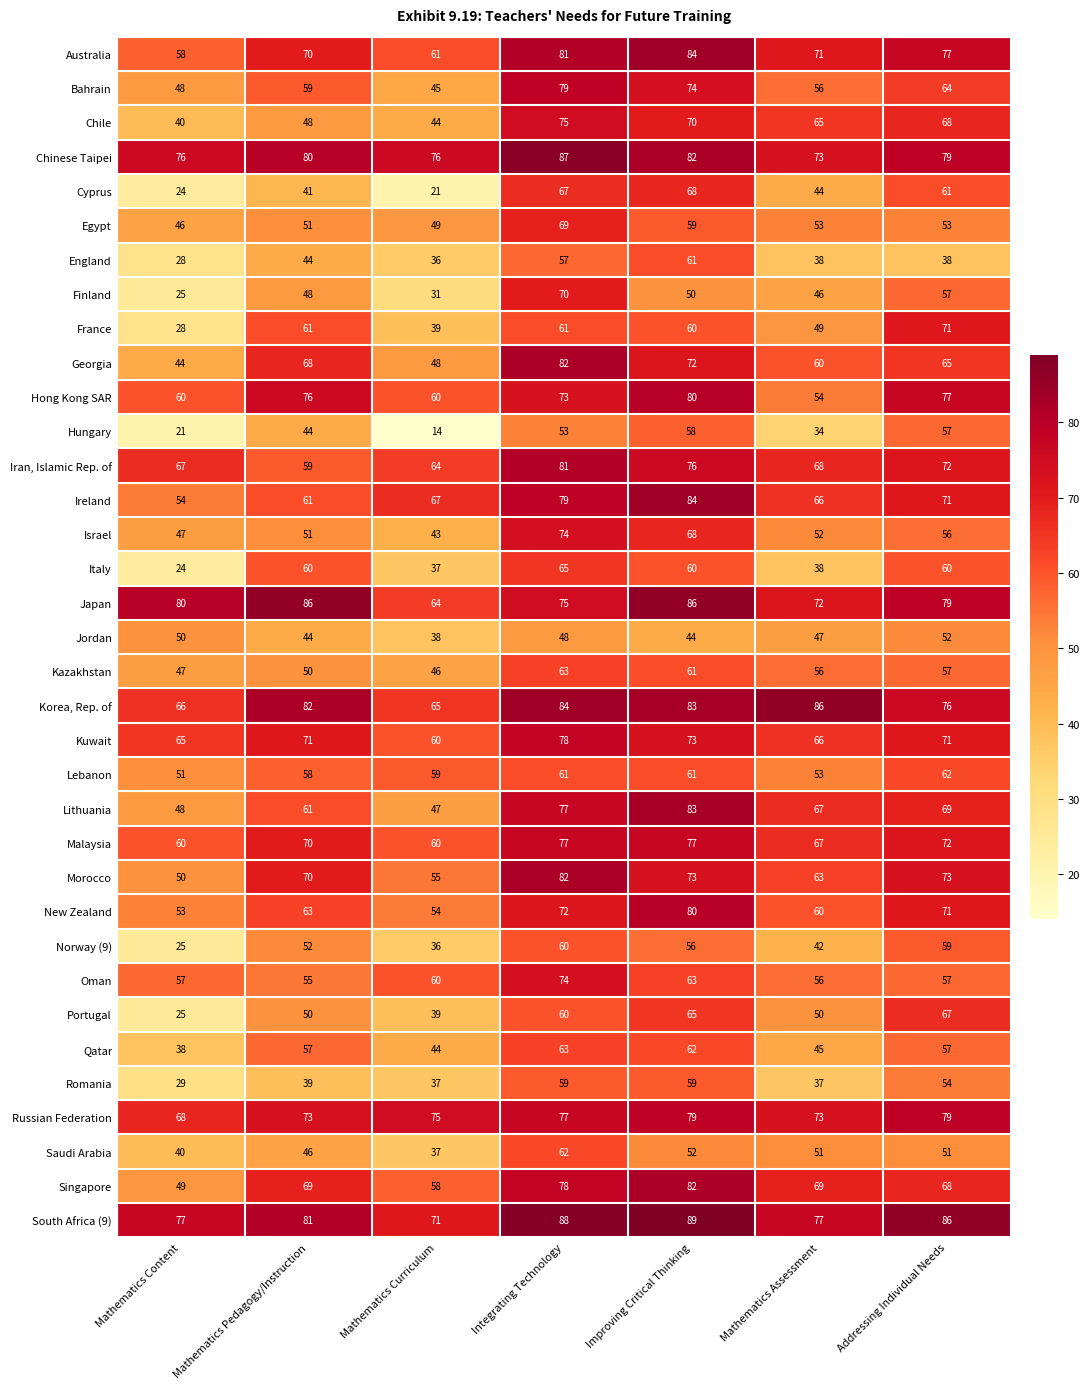

Which category has the lowest value across all series?

Mathematics Curriculum